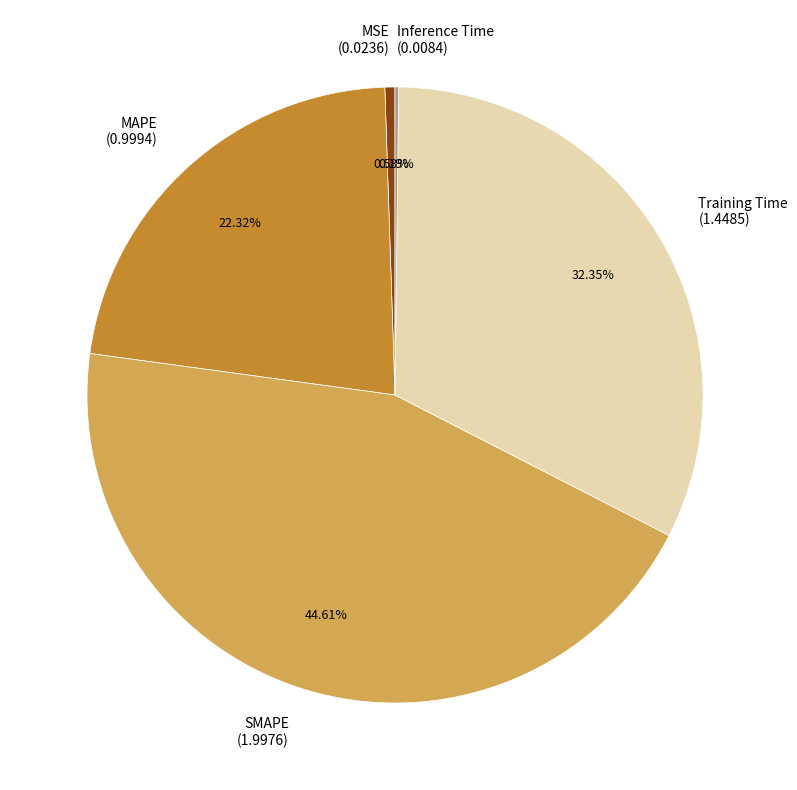

Which has a higher value, Training Time (1.4485) or SMAPE (1.9976)?

SMAPE (1.9976)